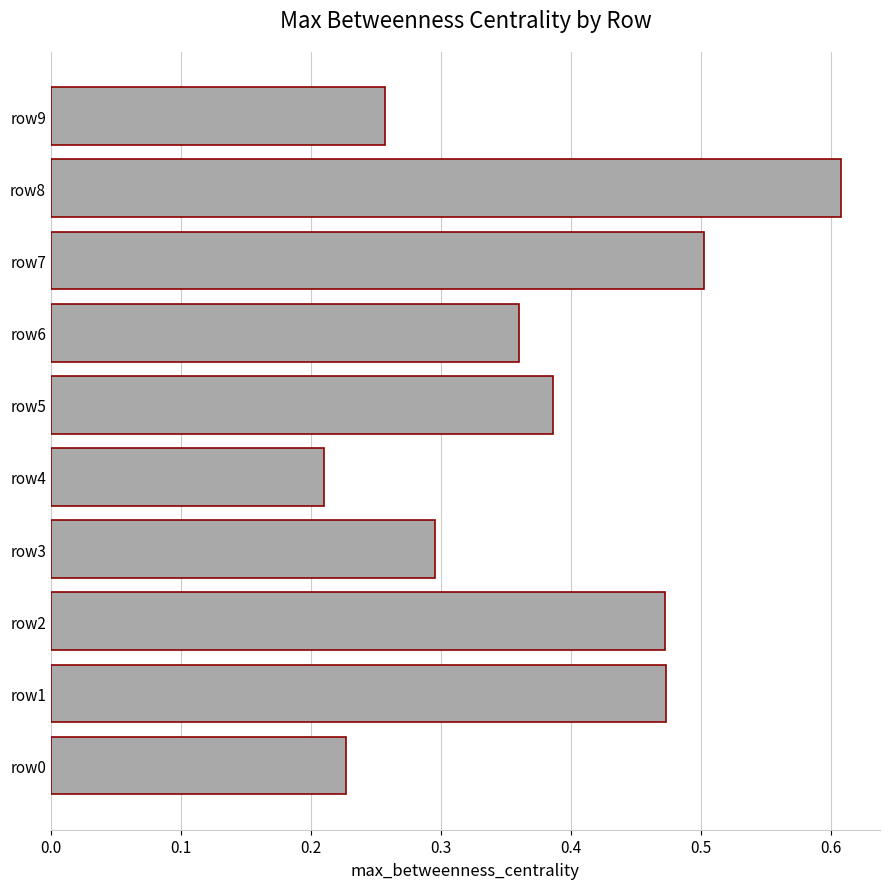

True or false: the data shows 0.7 at row1.

False